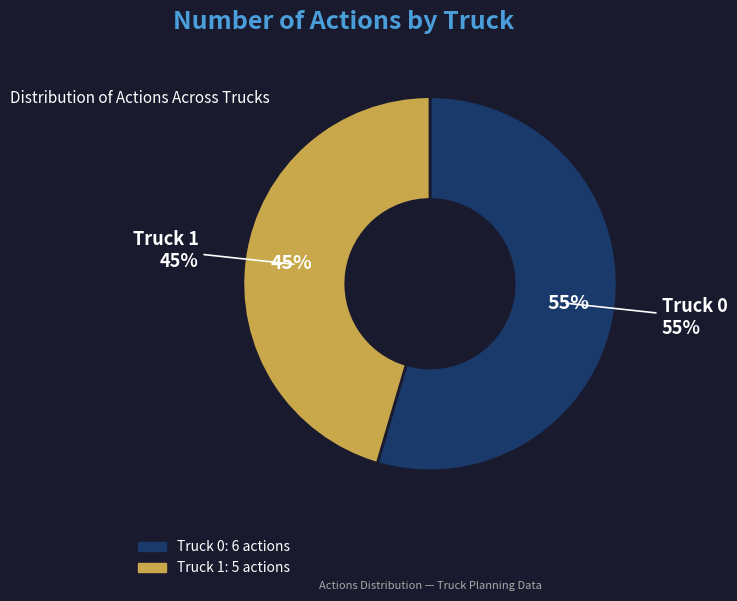

To the nearest percent, what is the difference between the largest and smallest slice percentages?

9%